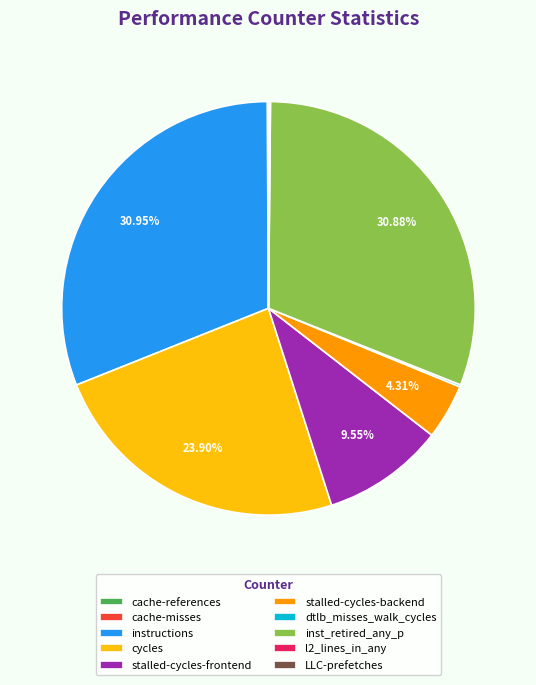

Is there a majority slice in this chart?

No